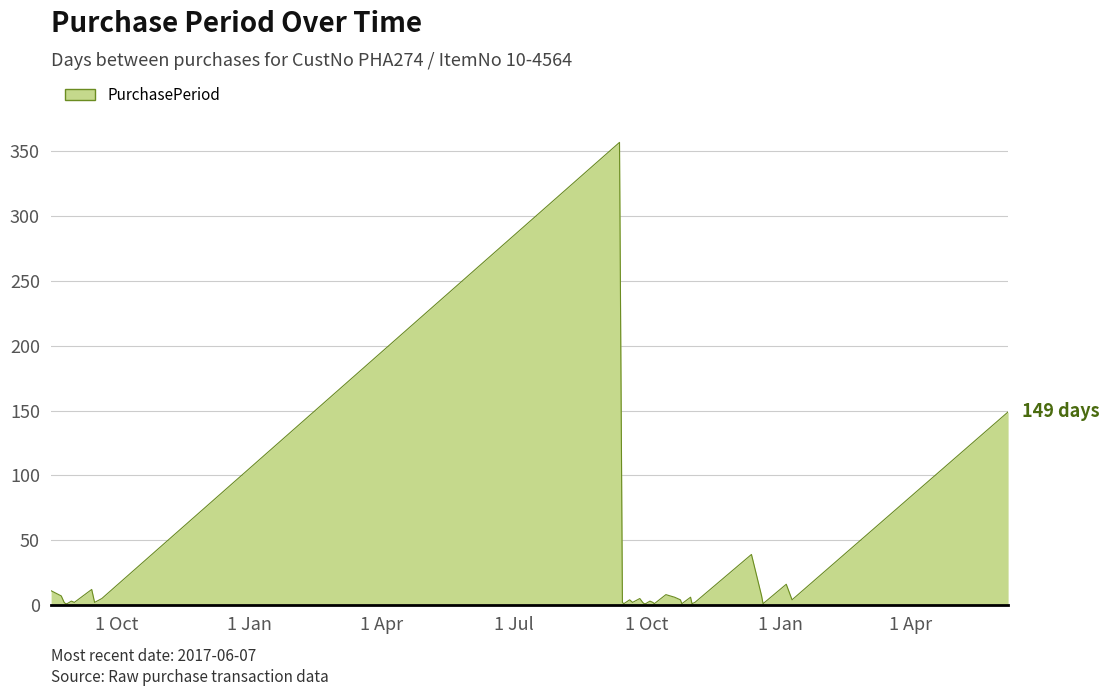

What is the maximum value shown in the chart?

357